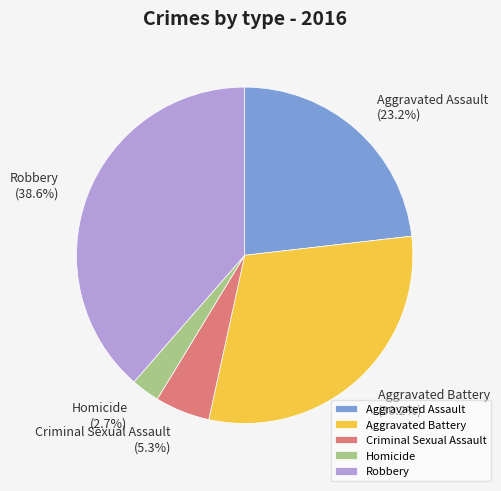

To the nearest percent, what is the difference between the largest and smallest slice percentages?

36%